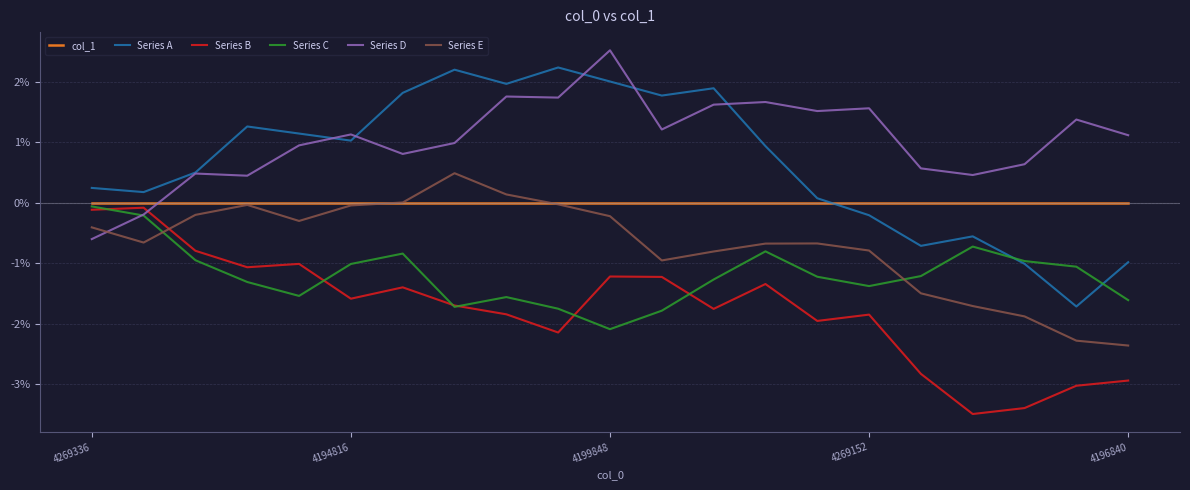

How many interior local valleys does the Series D series have?

6